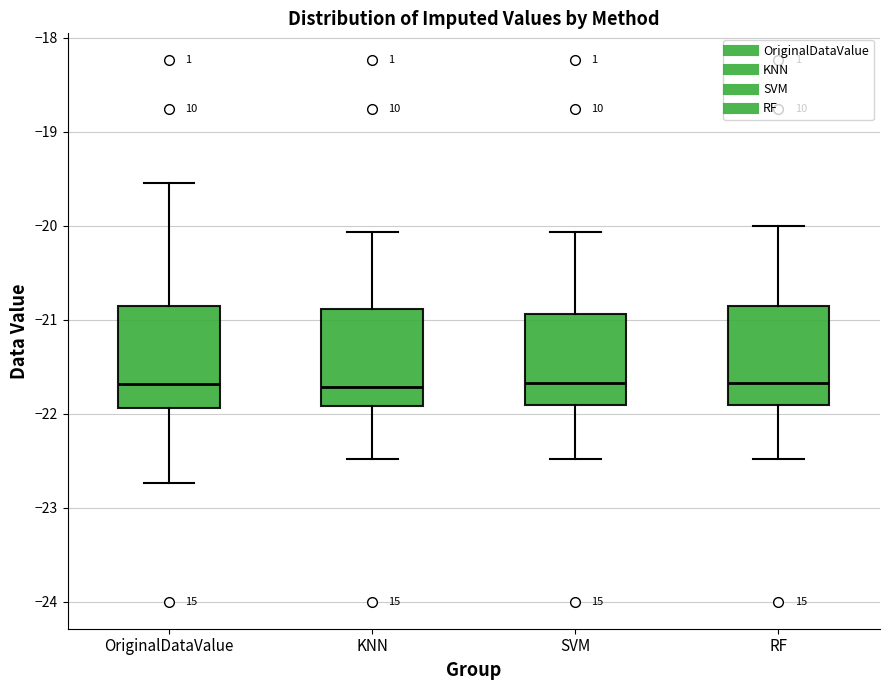

Reading left to right, read every box against the y-axis: the position of its median line, the range the box covers, and the ends of its whiskers. The values are not printed on the chart, so give them approximately, as read against the axis.

OriginalDataValue: median -21.7, box -21.9 to -20.9, whiskers -22.7 to -19.5
KNN: median -21.7, box -21.9 to -20.9, whiskers -22.5 to -20.1
SVM: median -21.7, box -21.9 to -20.9, whiskers -22.5 to -20.1
RF: median -21.7, box -21.9 to -20.9, whiskers -22.5 to -20.0